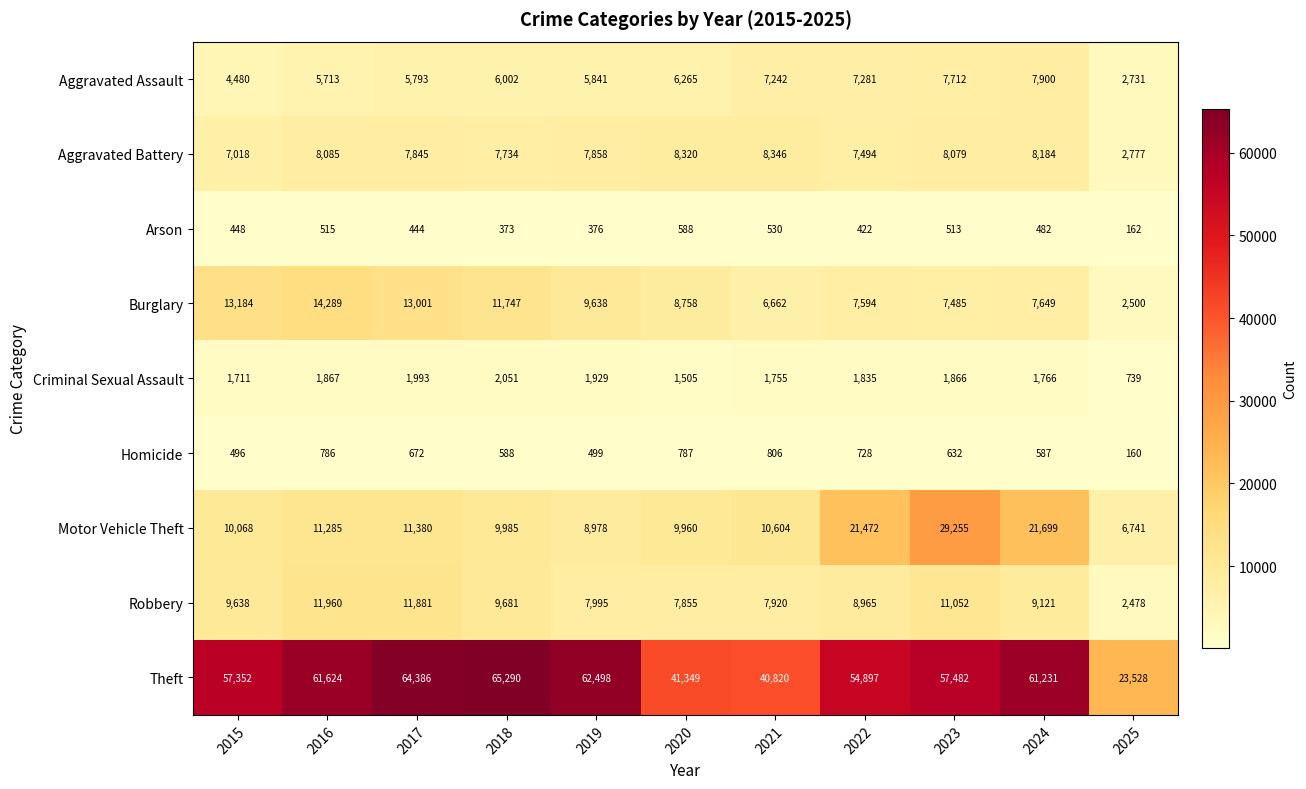

What is the sum of all Homicide values?

6741